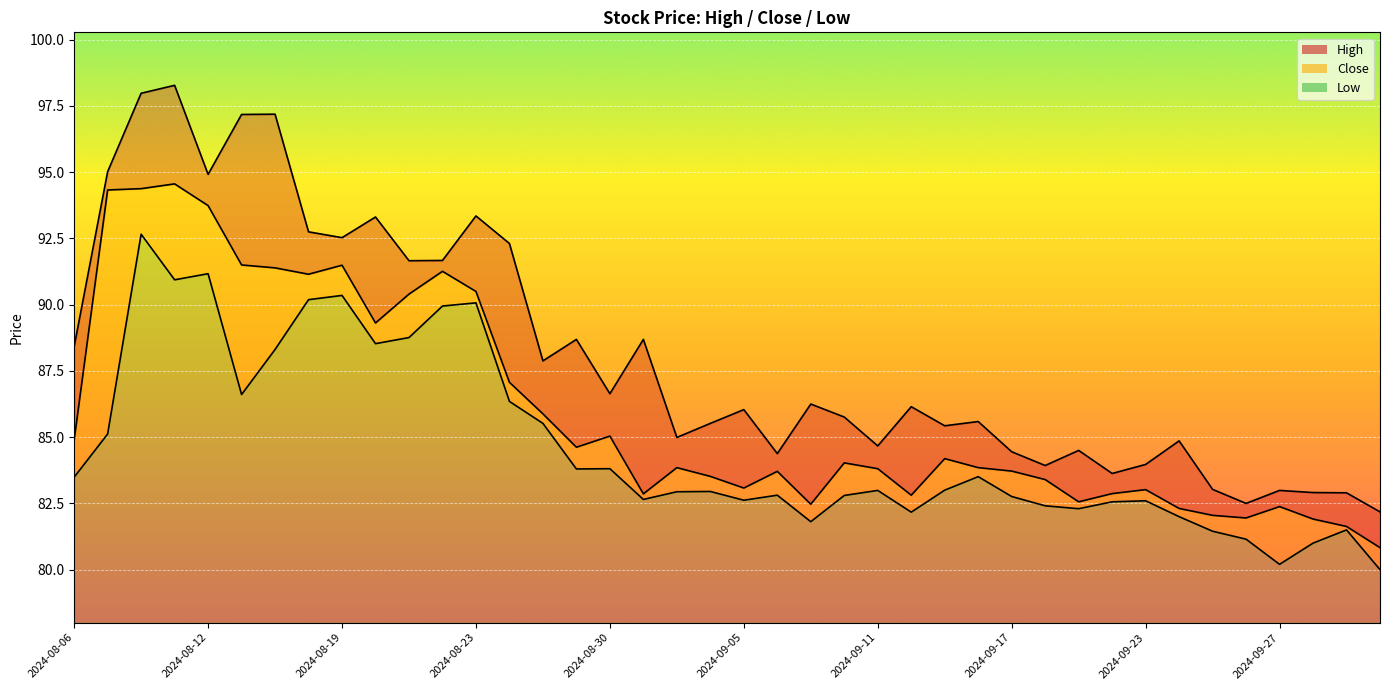

How many lines are shown in the chart?

3